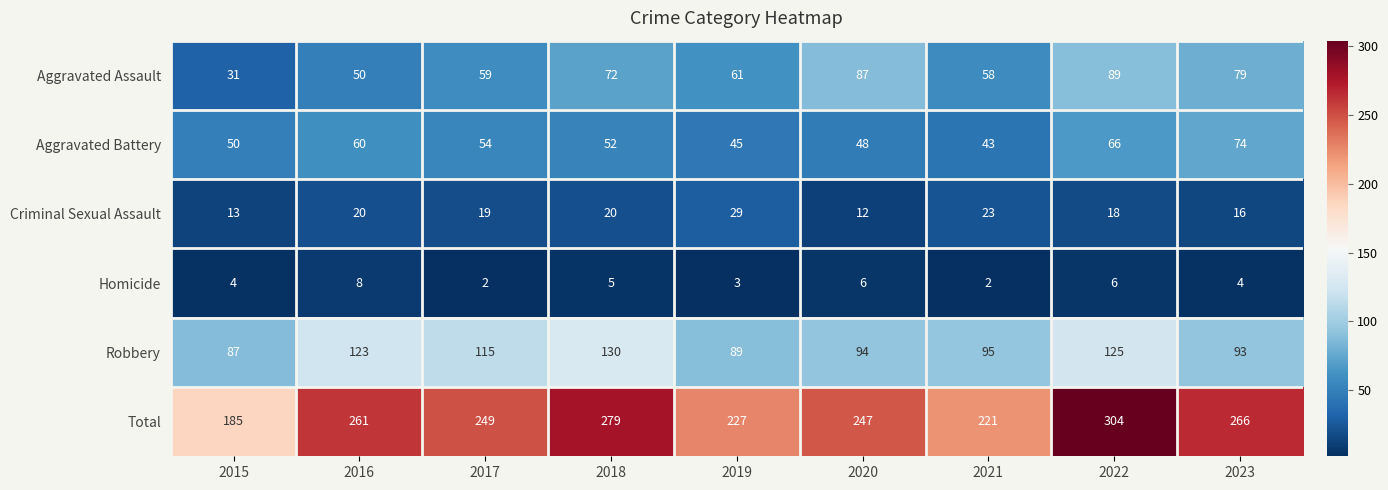

What is the approximate value of Robbery at 2017, to the nearest 5?

115